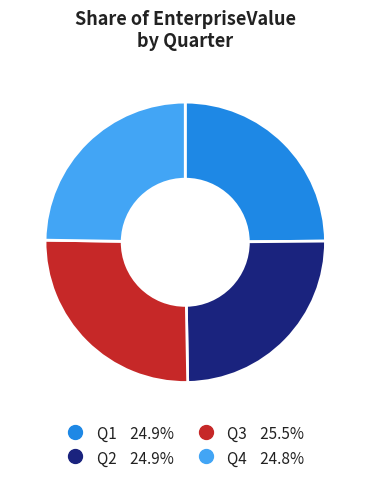

Between Q1 and Q3, which is larger?

Q3